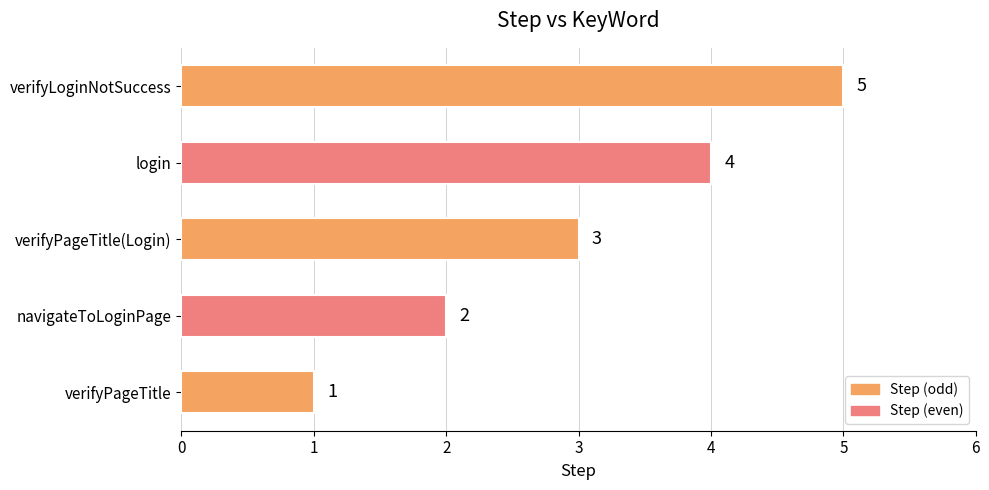

Approximately how many times larger is the value at login compared to verifyPageTitle(Login)?

1.3